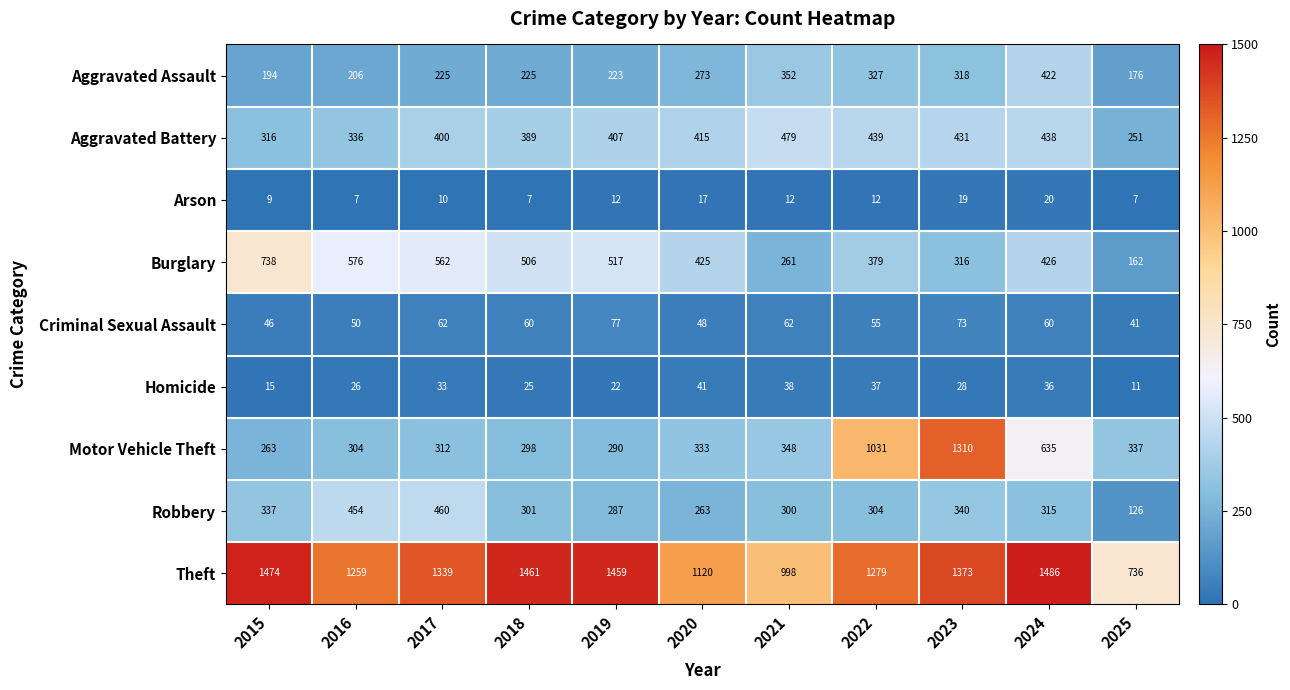

What is the sum of all Aggravated Assault values?

2941